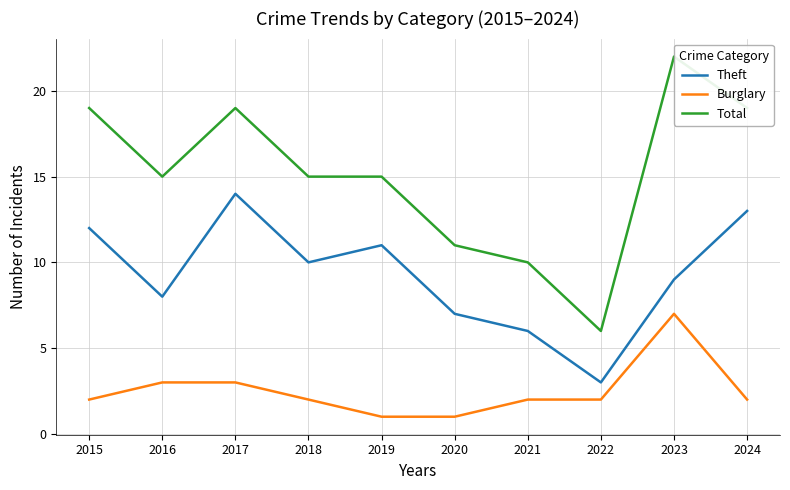

What is the difference between the highest and lowest values at 2016?

12